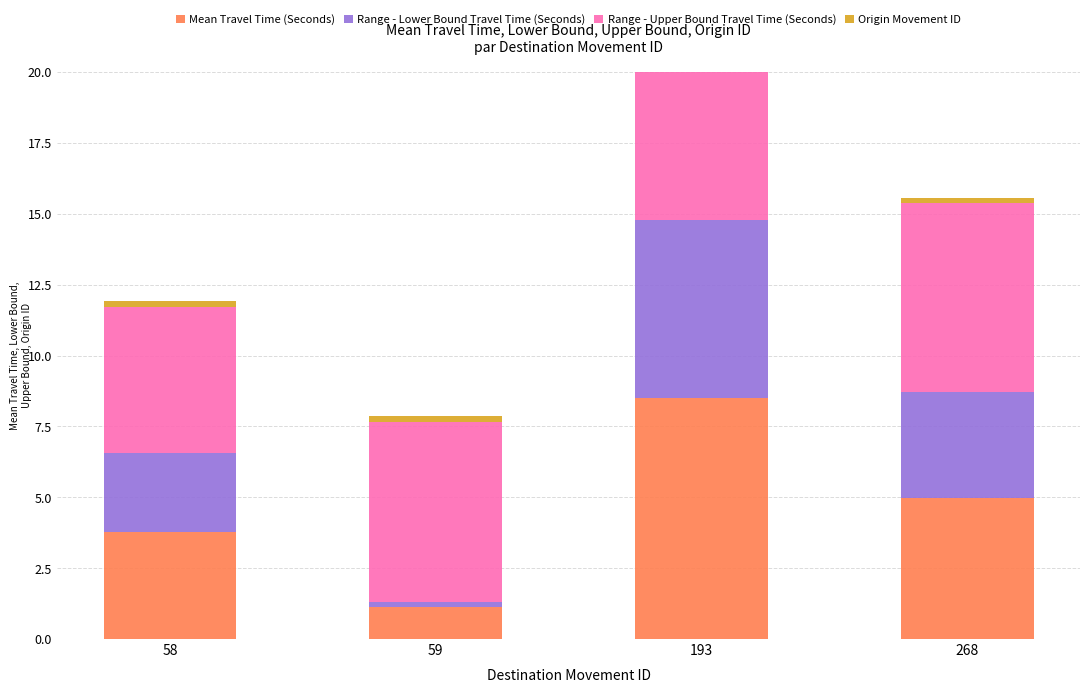

Which has a higher value, 268 or 59?

268